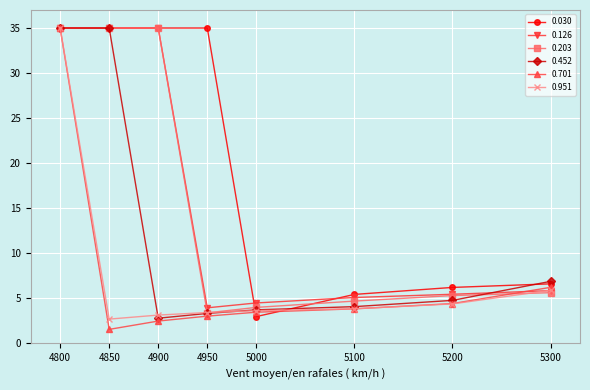

What is the value of the 0.951 point at the 1st from the left?

35.0